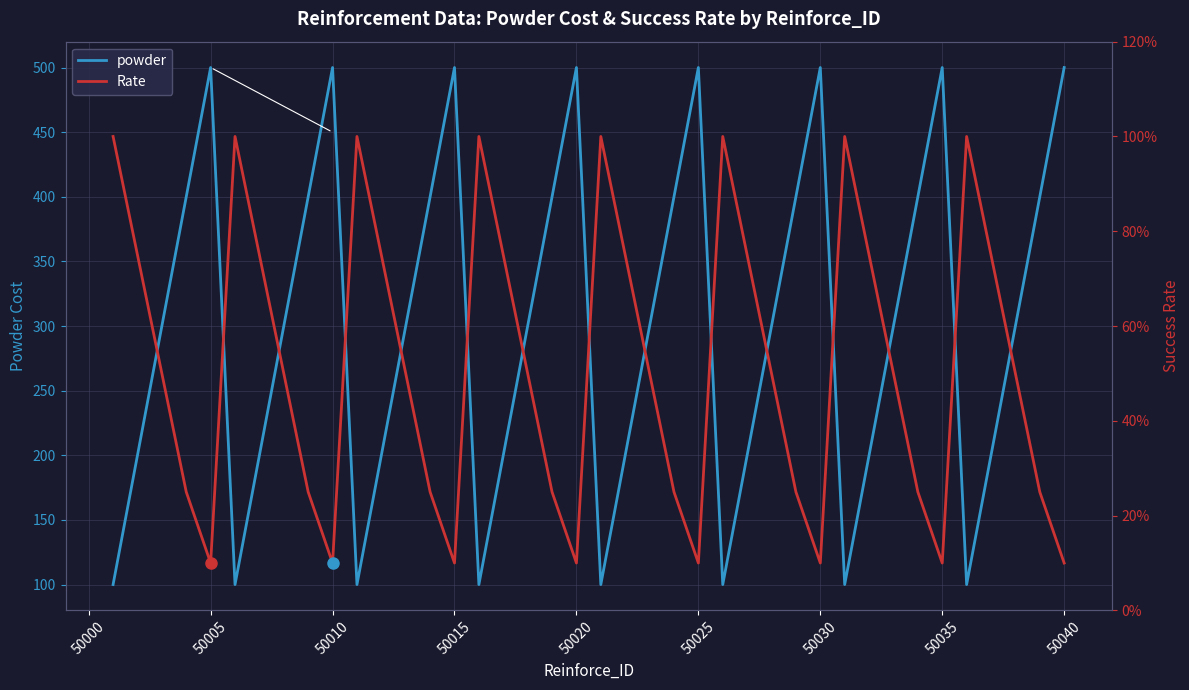

How many Rate values are between 0 and 1?

40